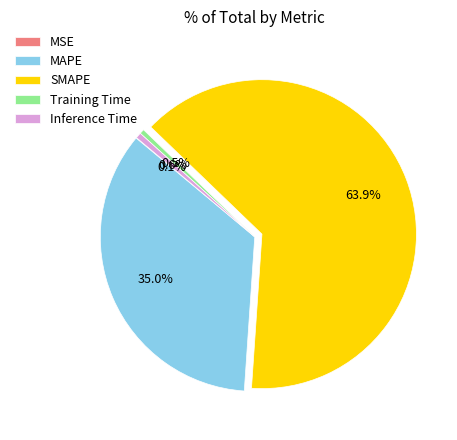

What is the majority slice?

SMAPE